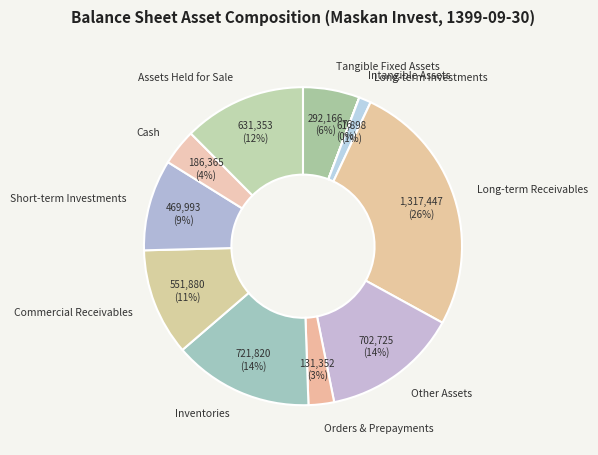

Which slice is the largest?

Long-term Receivables